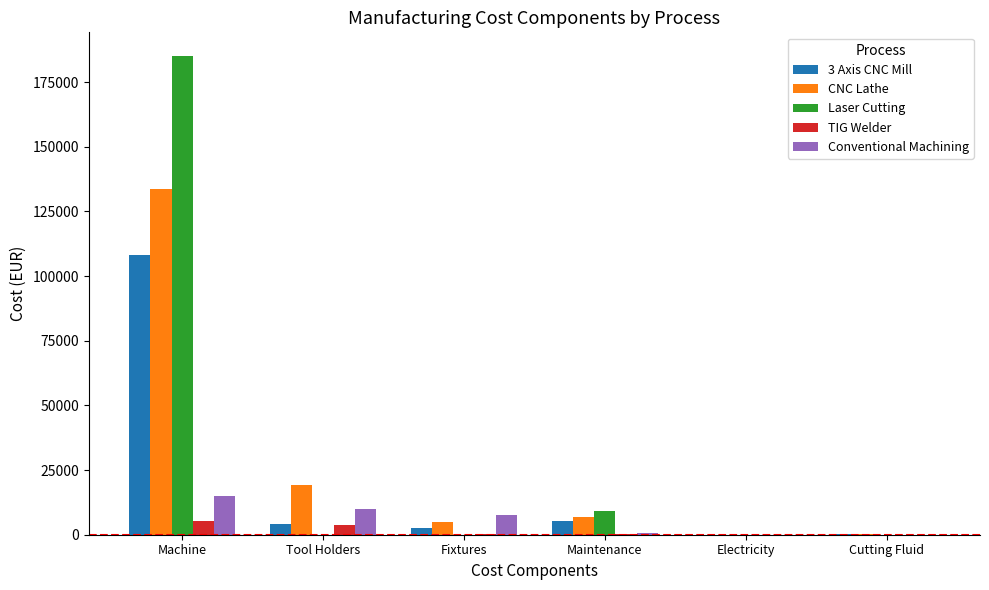

The Laser Cutting series shows 0.0 at Fixtures. True or false?

True